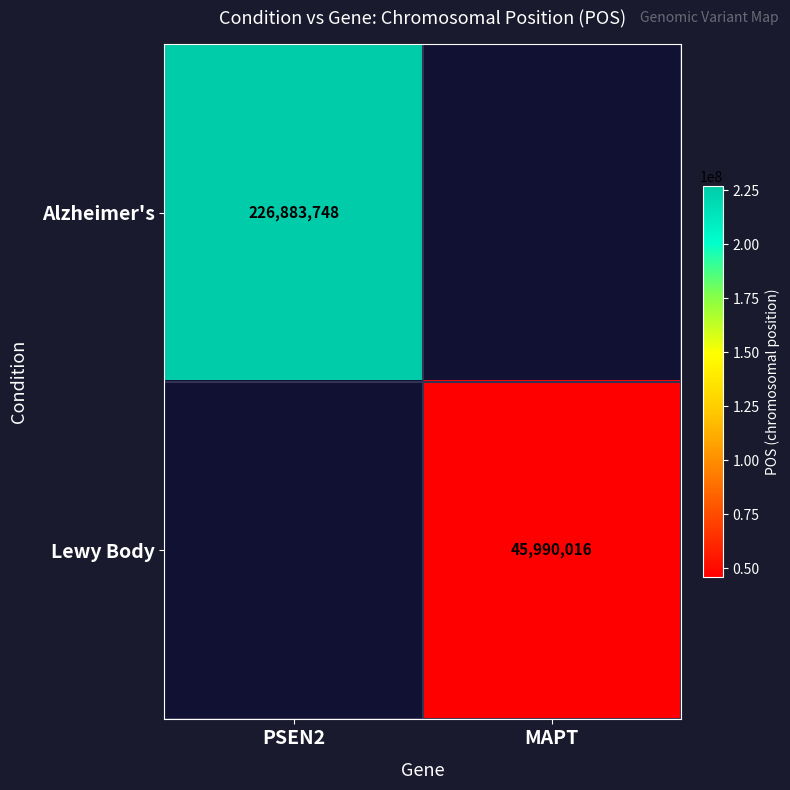

Which series has the largest range (max minus min)?

Alzheimer's